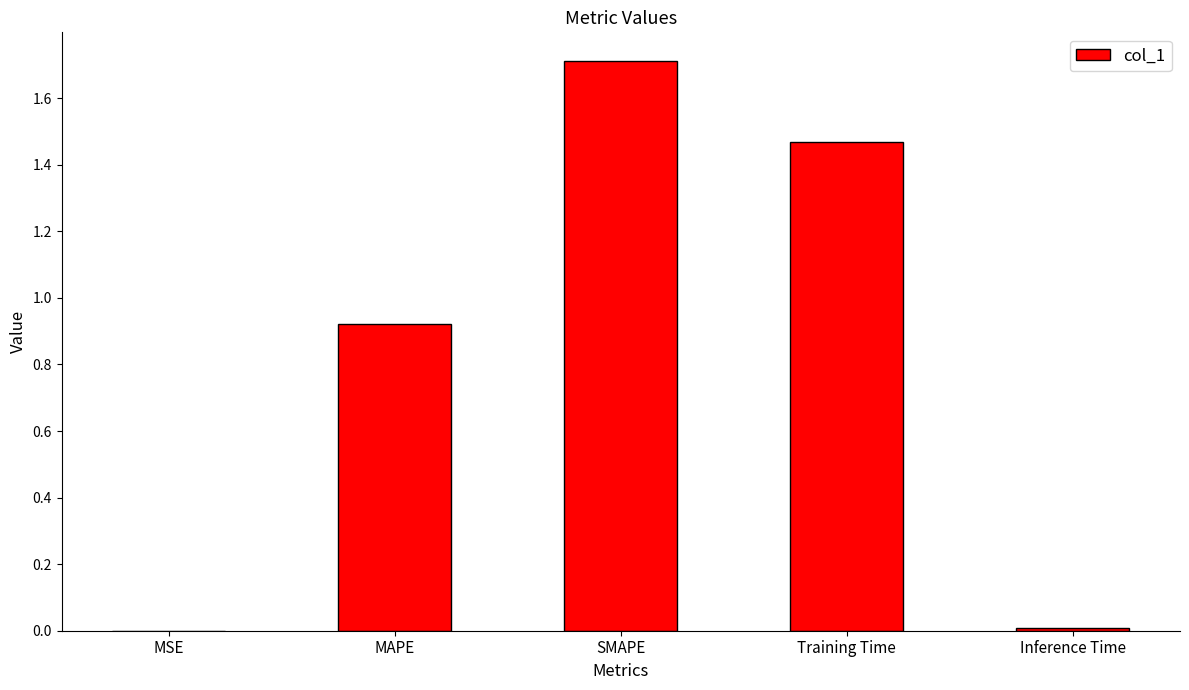

Are the bars horizontal?

No